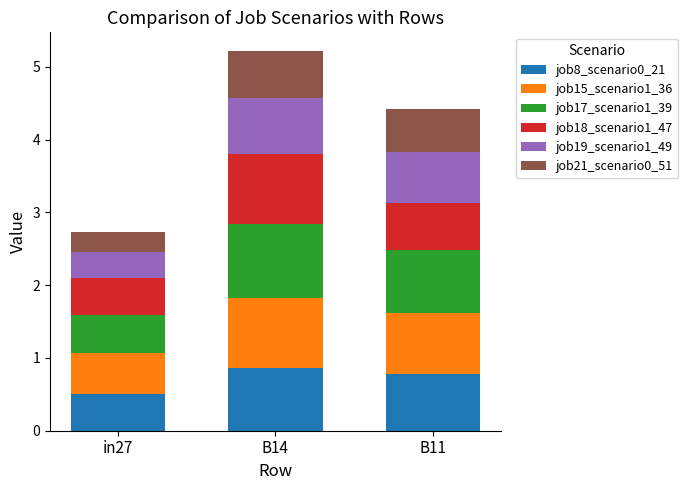

The value of job8_scenario0_21 at B11 is 0.8. True or false?

True